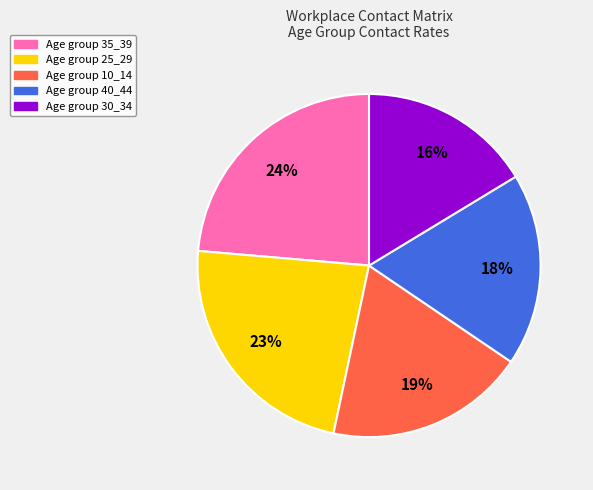

Is there a majority slice in this chart?

No